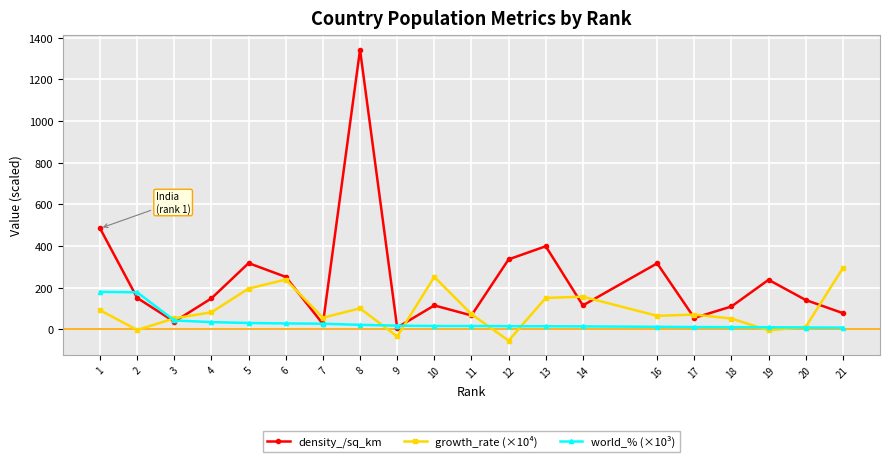

What is the total value across all series at 12?

297.3